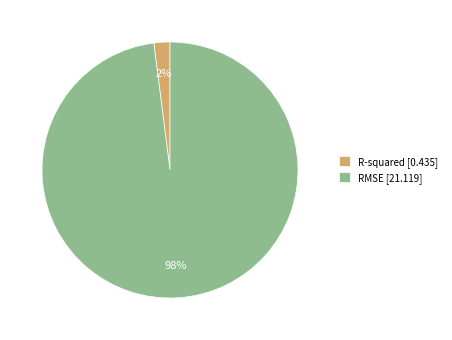

True or false: RMSE accounts for 98% of the total.

True